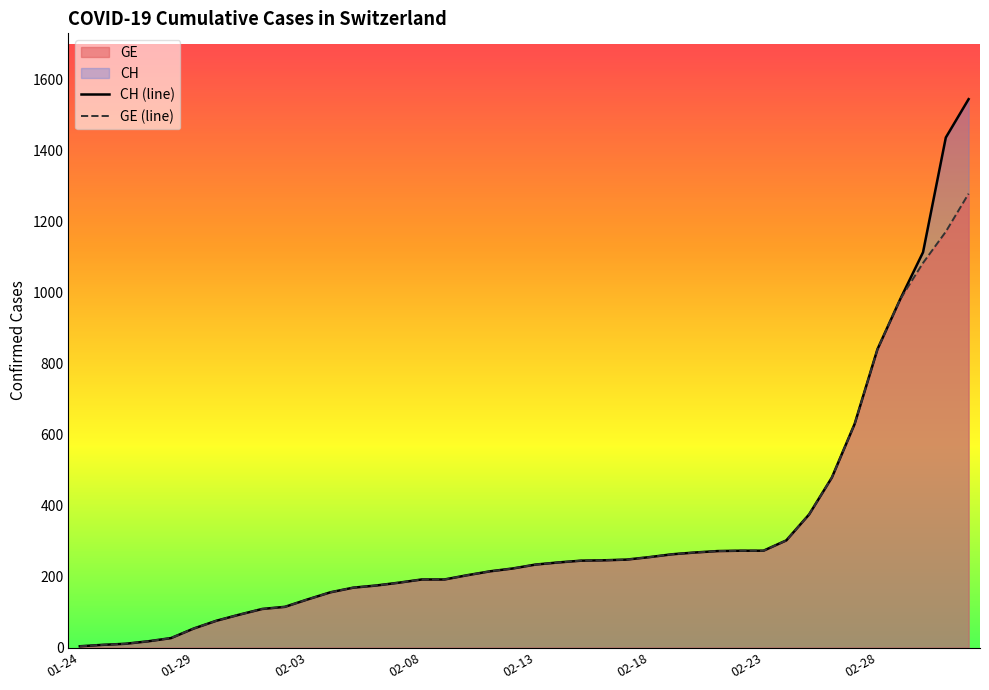

Which series has the widest spread of values?

CH (line)